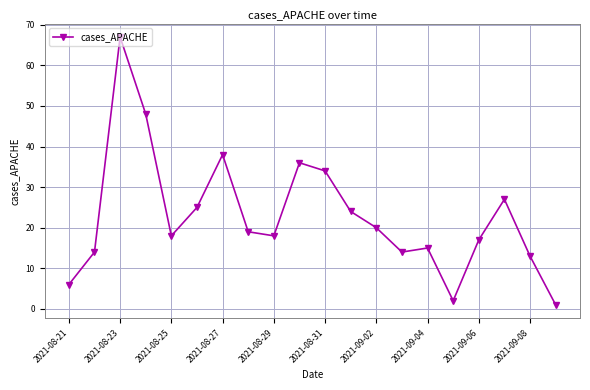

What is the maximum value shown in the chart?

67